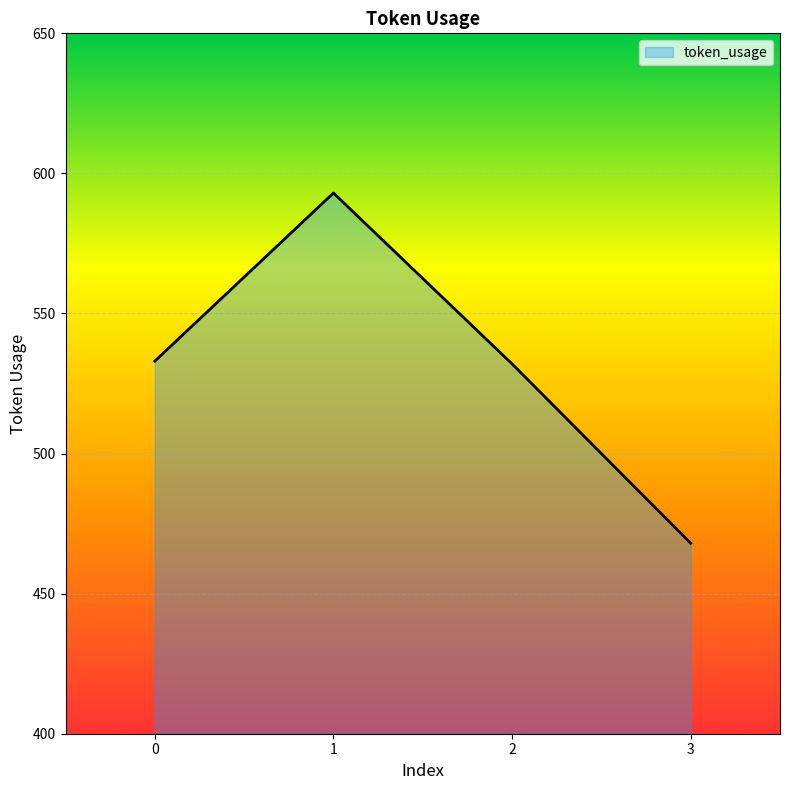

What is the smallest value displayed?

468